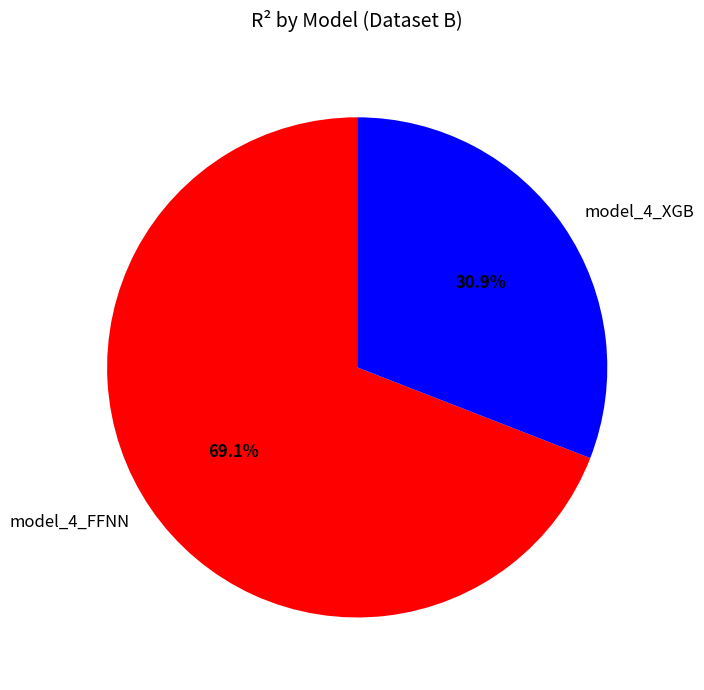

Does model_4_FFNN account for over 50% of the chart?

Yes